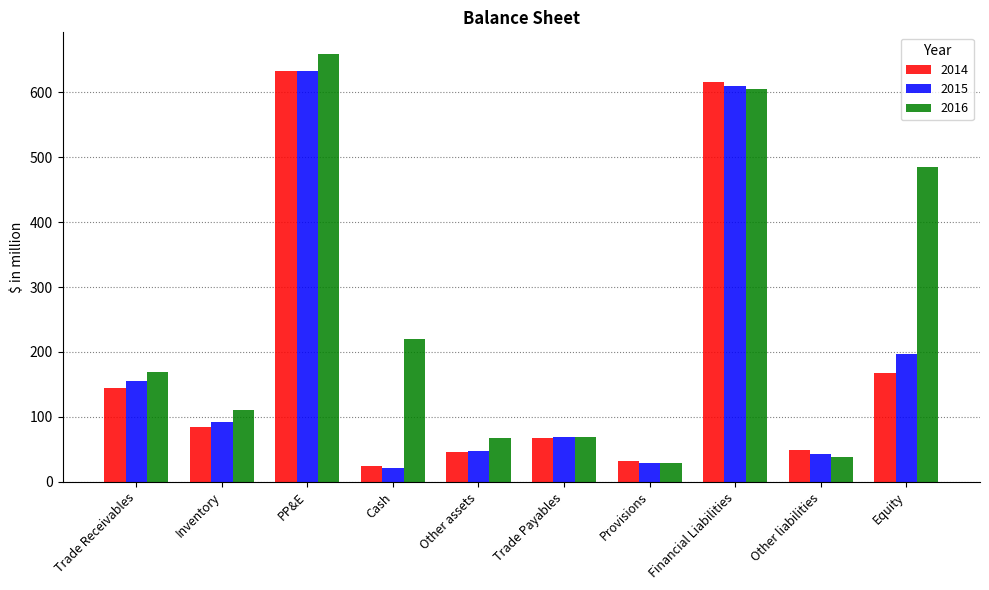

What value does the 2016 series have at Other assets?

68.0